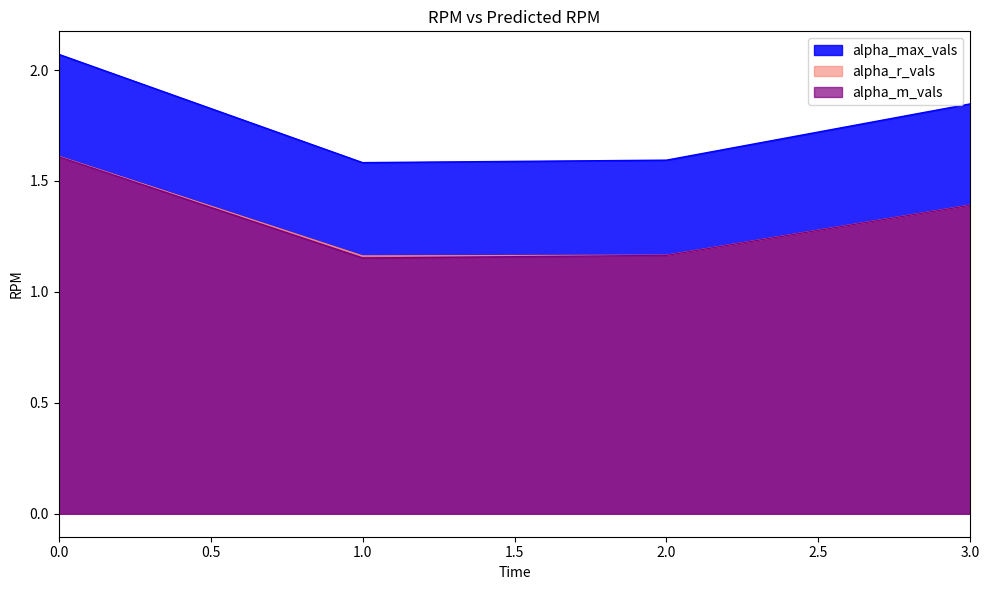

What is the value of the alpha_max_vals point at the 4th from the left?

1.8